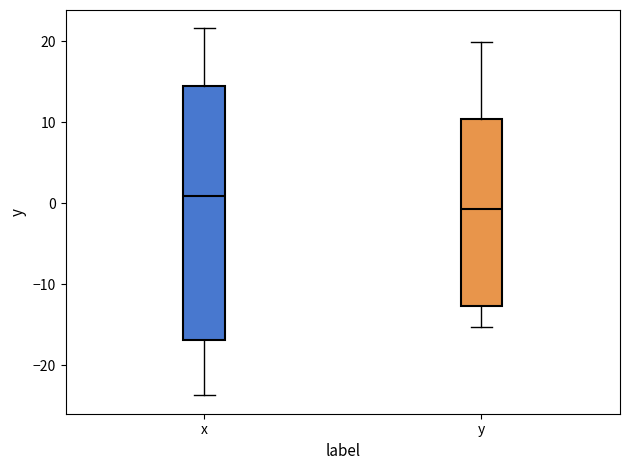

Where is the lower edge of the box for y on the y-axis? The values are not printed on the chart, so give them approximately, as read against the axis.

-13